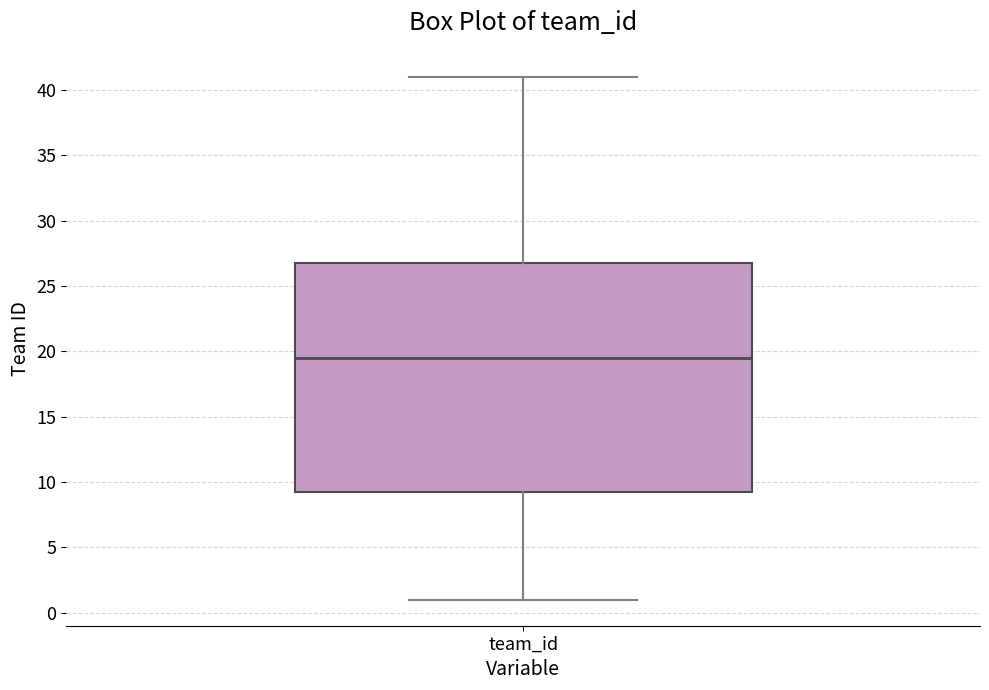

Where does the median line of the box for team_id sit on the y-axis? The values are not printed on the chart, so give them approximately, as read against the axis.

19.5